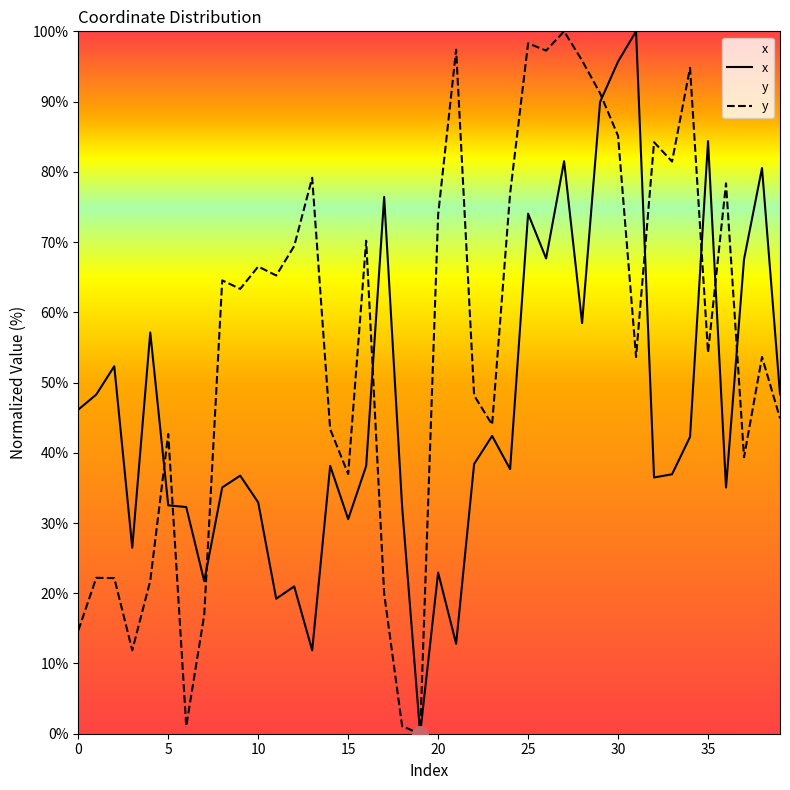

At how many categories does at least one series exceed 78?

15